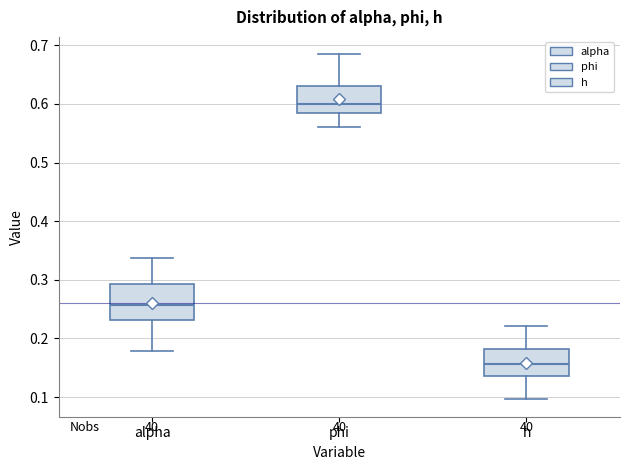

Which box's median line is the highest?

phi